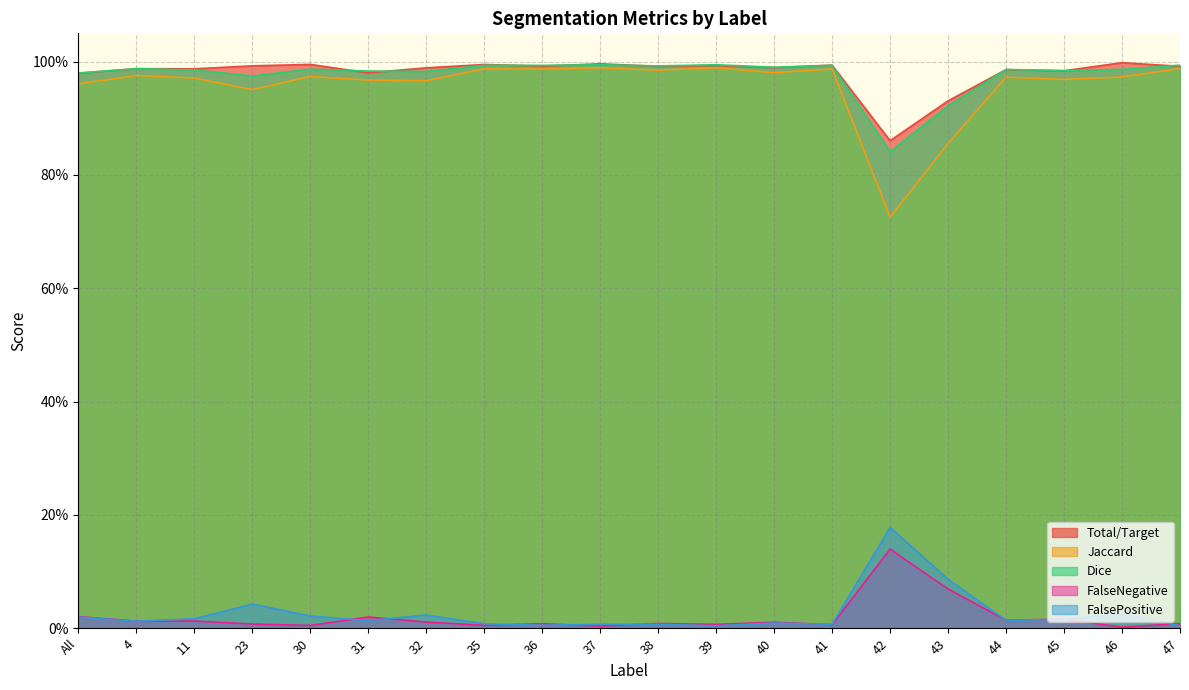

Which series has the largest total across all categories?

Total/Target